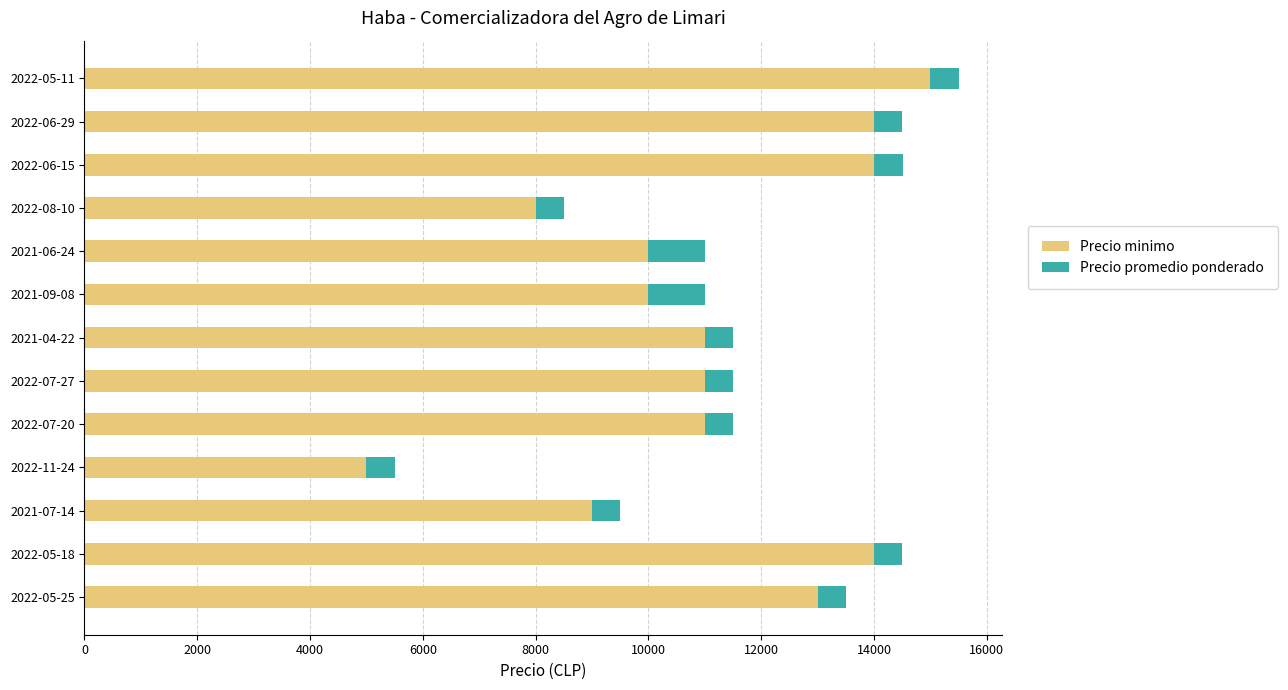

The value of Precio minimo at 2022-05-25 is 6205. True or false?

False